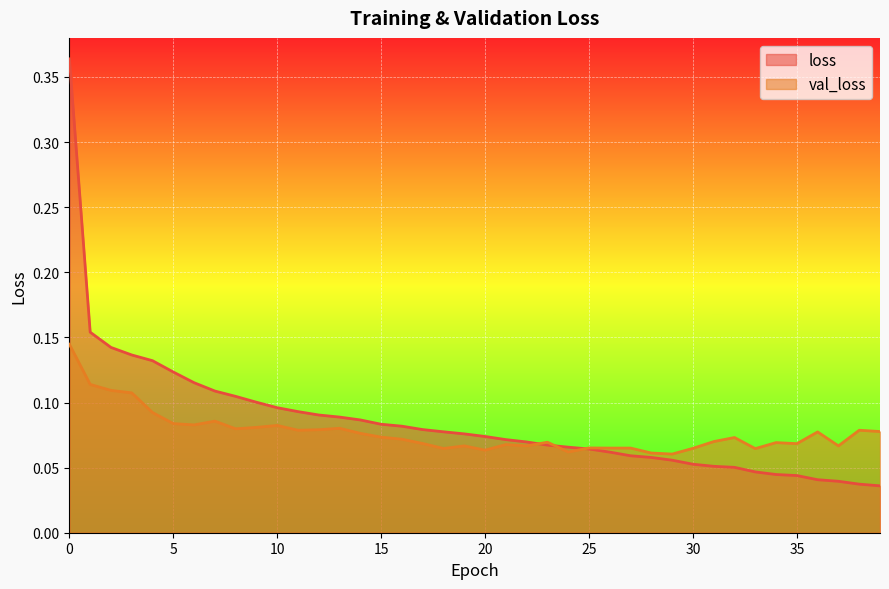

How many times do loss and val_loss cross each other?

3